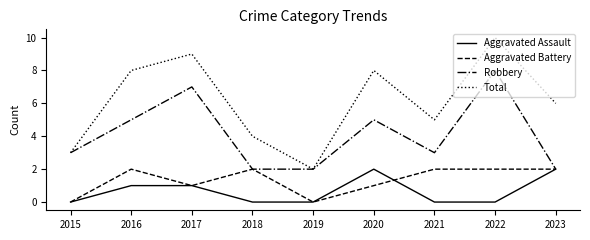

Is it true that Aggravated Assault equals 3 at 2020?

False